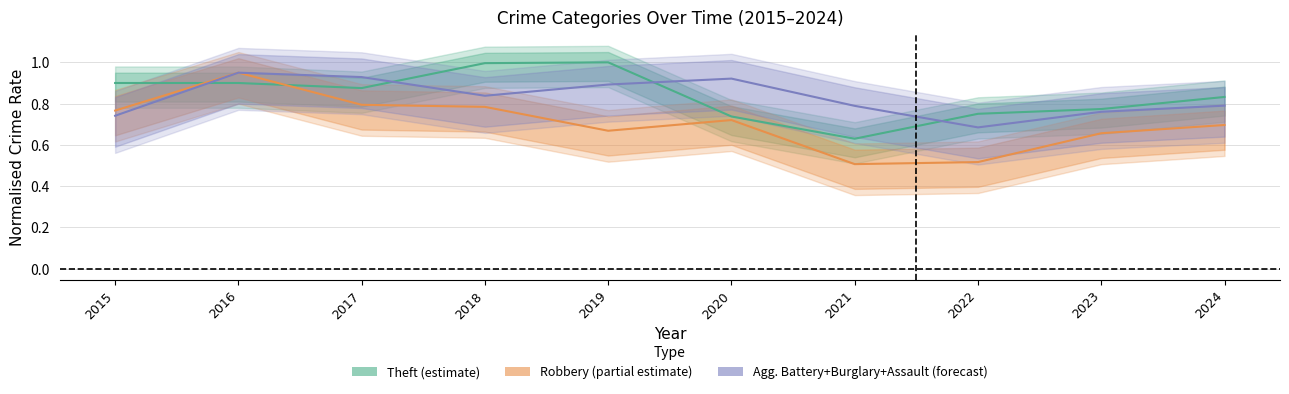

At which category is the sum across all series the highest?

2016